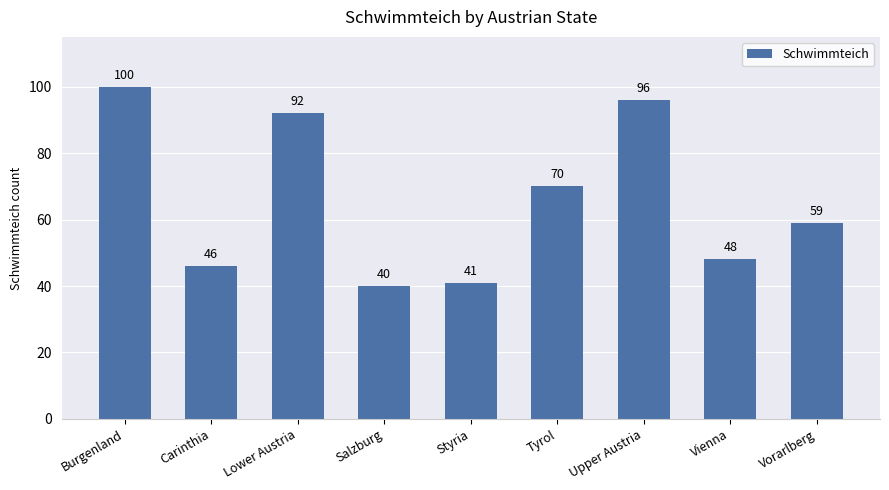

The value at Burgenland is 100. True or false?

True